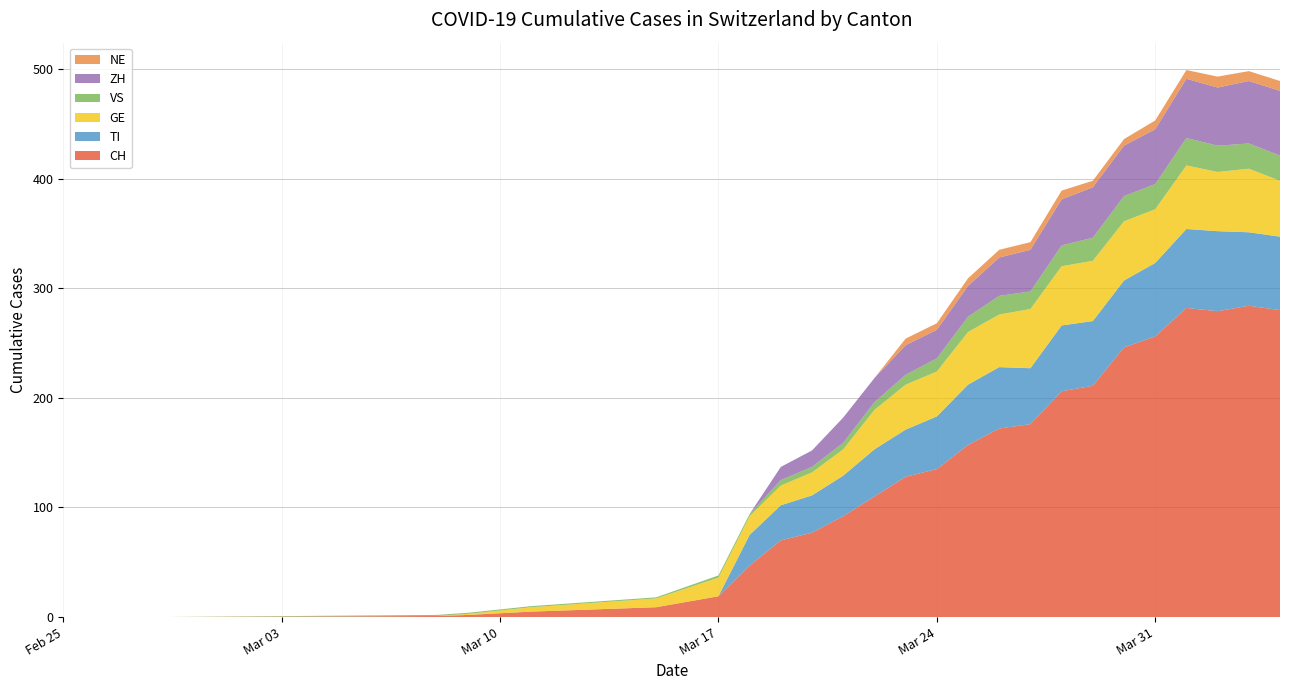

Reading right to left, extract all data points from this chart.

CH: 2020-04-04=280	2020-04-03=284	2020-04-02=279	2020-04-01=282	2020-03-31=256	2020-03-30=246	2020-03-29=211	2020-03-28=206	2020-03-27=176	2020-03-26=172	2020-03-25=157	2020-03-24=135	2020-03-23=128	2020-03-22=110	2020-03-21=92	2020-03-20=77	2020-03-19=70	2020-03-18=47	2020-03-17=19	2020-03-15=9	2020-03-11=5	2020-03-09=2	2020-03-08=1	2020-02-28=0	2020-02-25=0
TI: 2020-04-04=67	2020-04-03=67	2020-04-02=73	2020-04-01=72	2020-03-31=67	2020-03-30=61	2020-03-29=59	2020-03-28=60	2020-03-27=51	2020-03-26=56	2020-03-25=55	2020-03-24=48	2020-03-23=43	2020-03-22=43	2020-03-21=37	2020-03-20=34	2020-03-19=32	2020-03-18=28	2020-03-17=0	2020-03-15=0	2020-03-11=0	2020-03-09=0	2020-03-08=0	2020-02-28=0	2020-02-25=0
GE: 2020-04-04=51	2020-04-03=58	2020-04-02=54	2020-04-01=58	2020-03-31=49	2020-03-30=54	2020-03-29=55	2020-03-28=54	2020-03-27=54	2020-03-26=48	2020-03-25=48	2020-03-24=41	2020-03-23=41	2020-03-22=36	2020-03-21=24	2020-03-20=21	2020-03-19=18	2020-03-18=17	2020-03-17=17	2020-03-15=8	2020-03-11=4	2020-03-09=1	2020-03-08=0	2020-02-28=0	2020-02-25=0
VS: 2020-04-04=23	2020-04-03=23	2020-04-02=24	2020-04-01=25	2020-03-31=23	2020-03-30=23	2020-03-29=21	2020-03-28=19	2020-03-27=16	2020-03-26=17	2020-03-25=14	2020-03-24=12	2020-03-23=9	2020-03-22=7	2020-03-21=6	2020-03-20=5	2020-03-19=5	2020-03-18=2	2020-03-17=2	2020-03-15=1	2020-03-11=1	2020-03-09=1	2020-03-08=1	2020-02-28=0	2020-02-25=0
ZH: 2020-04-04=59	2020-04-03=57	2020-04-02=53	2020-04-01=54	2020-03-31=50	2020-03-30=46	2020-03-29=46	2020-03-28=42	2020-03-27=38	2020-03-26=35	2020-03-25=28	2020-03-24=26	2020-03-23=27	2020-03-22=22	2020-03-21=23	2020-03-20=15	2020-03-19=12	2020-03-18=0	2020-03-17=0	2020-03-15=0	2020-03-11=0	2020-03-09=0	2020-03-08=0	2020-02-28=0	2020-02-25=0
NE: 2020-04-04=9	2020-04-03=9	2020-04-02=10	2020-04-01=8	2020-03-31=8	2020-03-30=6	2020-03-29=6	2020-03-28=8	2020-03-27=7	2020-03-26=7	2020-03-25=7	2020-03-24=6	2020-03-23=6	2020-03-22=0	2020-03-21=0	2020-03-20=0	2020-03-19=0	2020-03-18=0	2020-03-17=0	2020-03-15=0	2020-03-11=0	2020-03-09=0	2020-03-08=0	2020-02-28=0	2020-02-25=0